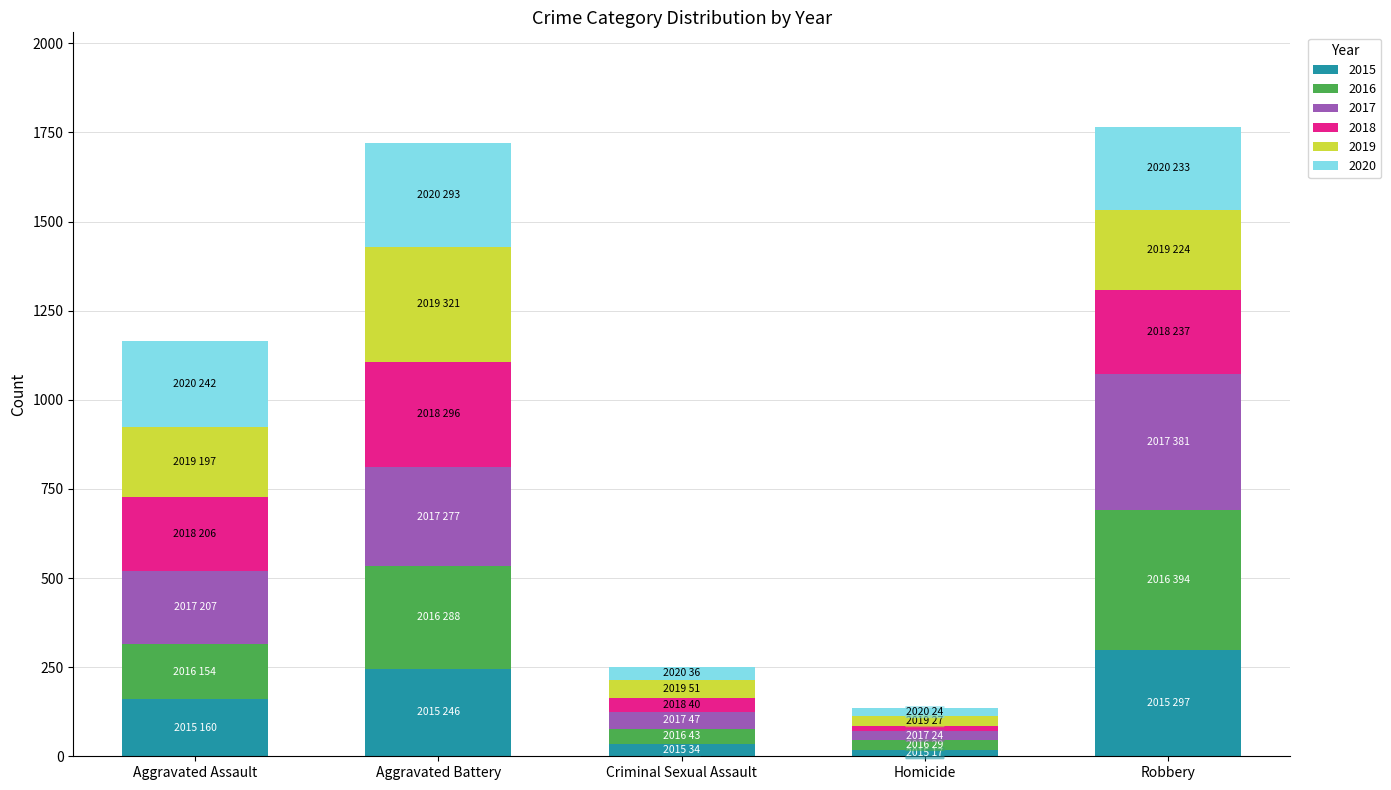

What is the difference between the 2015 values at Robbery and Criminal Sexual Assault?

263